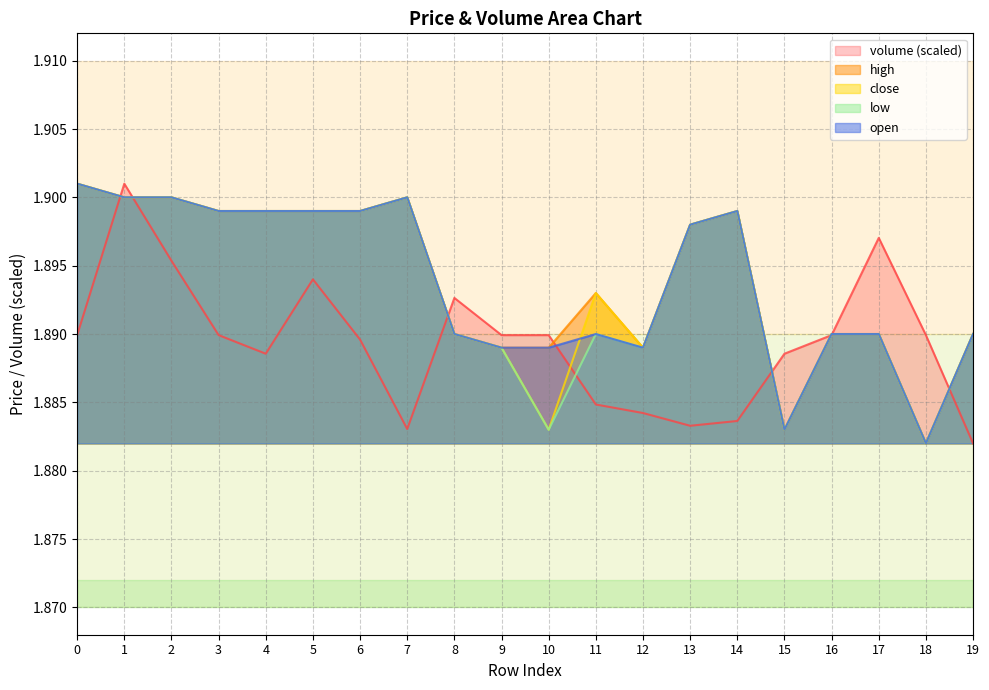

Between 3 and 19, which series saw the biggest shift?

high